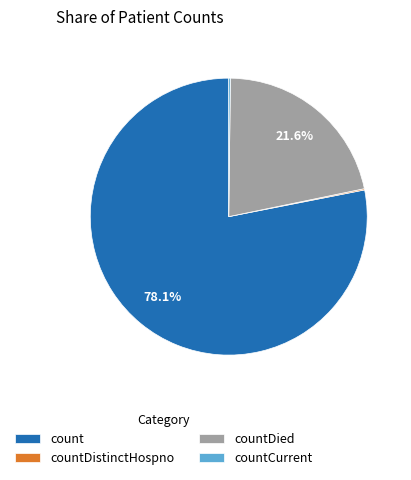

Which has a higher value, count or countDied?

count